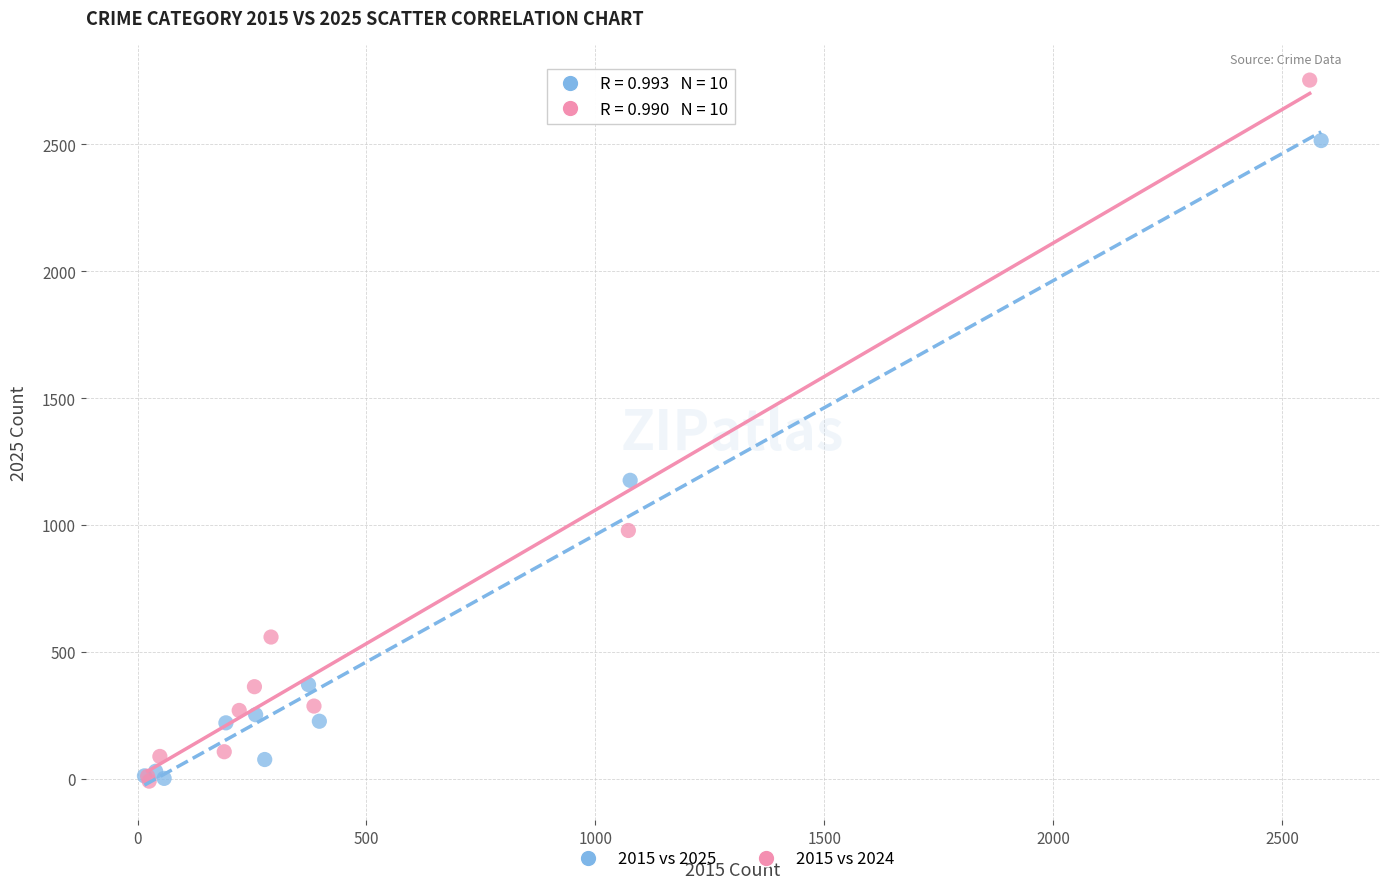

Which series has the largest Y range (max minus min)?

2015 vs 2024